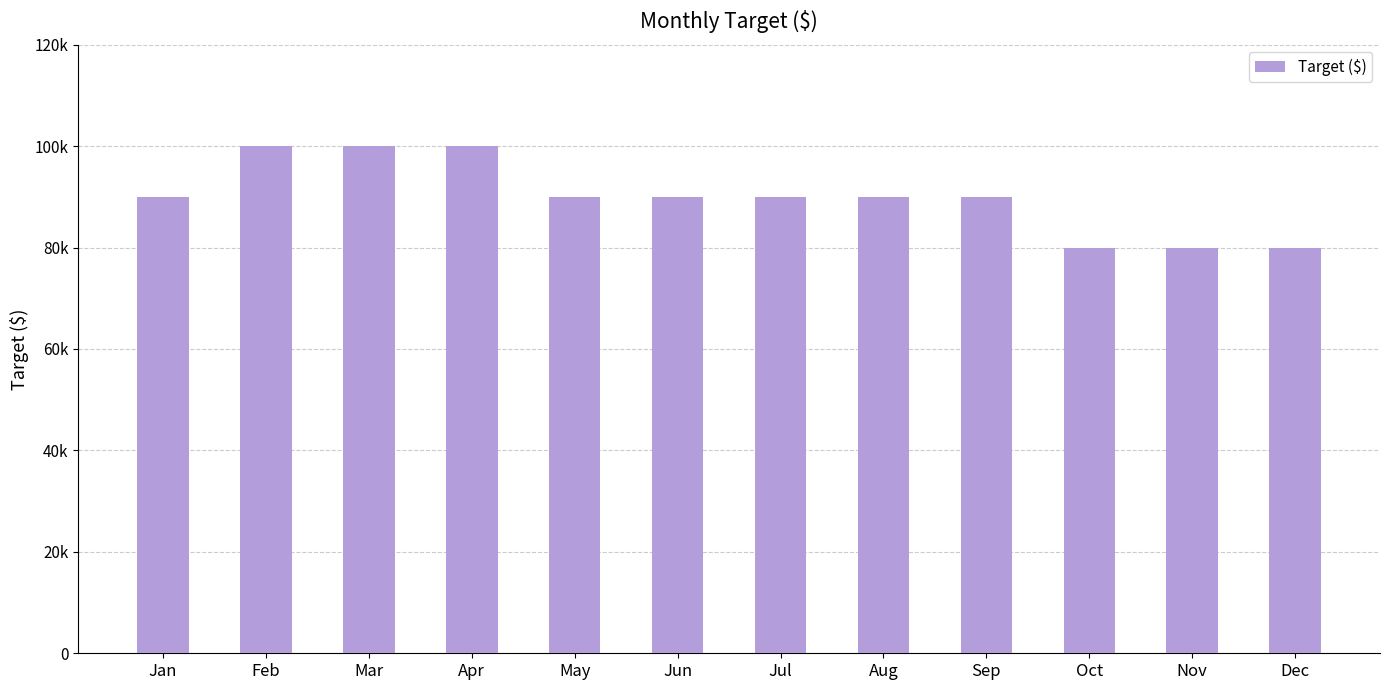

The chart shows a value of 80000 at Nov. True or false?

True